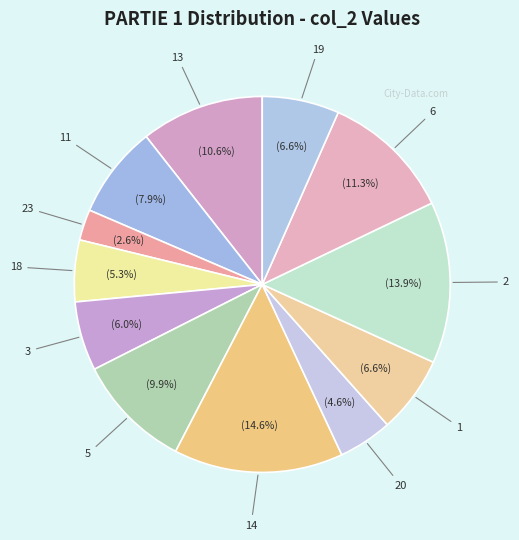

To the nearest percent, what is the difference between the largest and smallest slice percentages?

12%